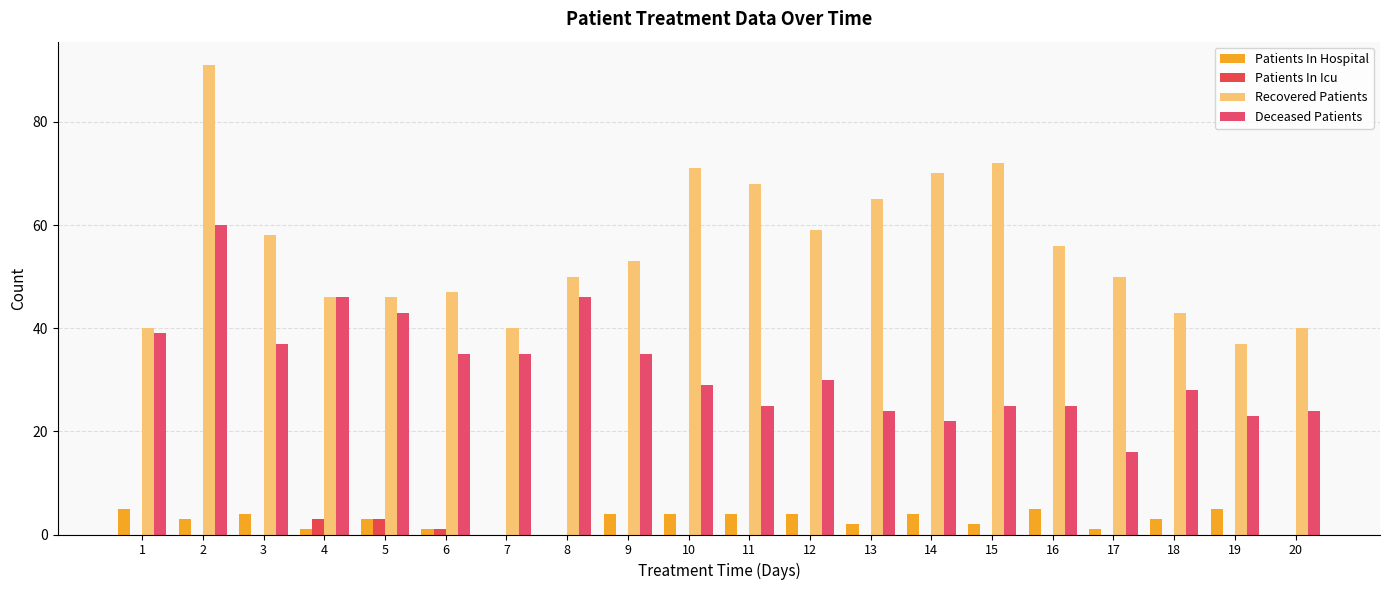

Which category has the lowest value in the Recovered Patients series?

19